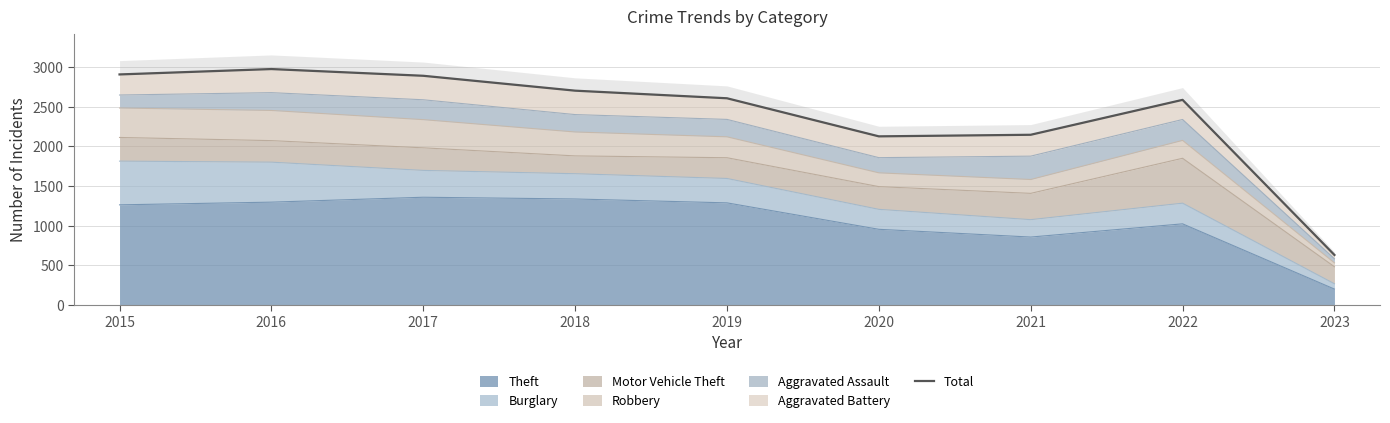

What is the average value?

2399